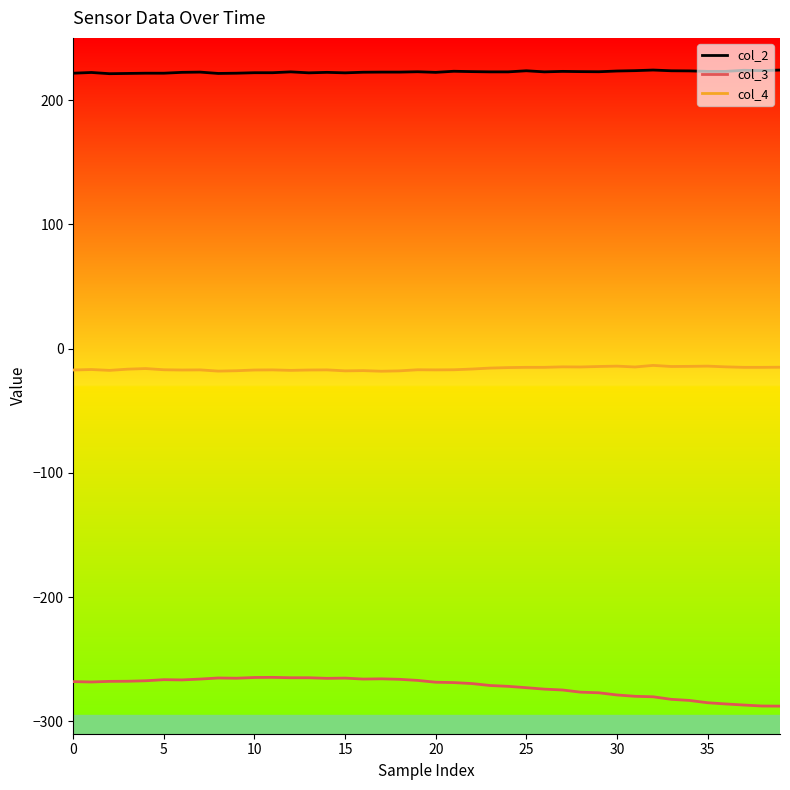

What is the minimum value shown in the chart?

-287.8